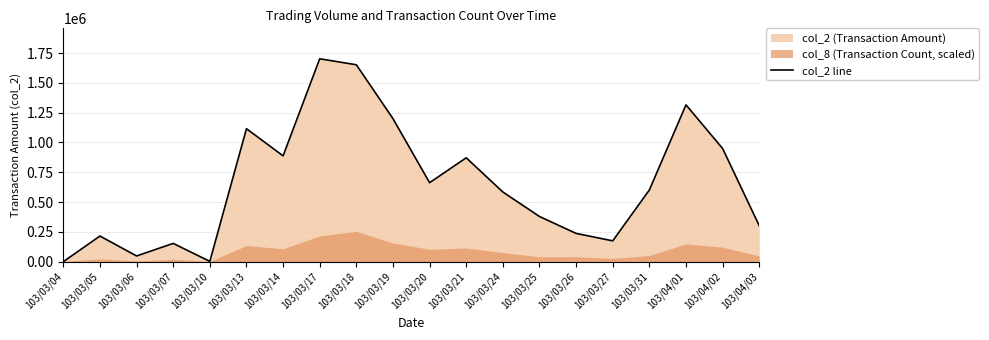

What is the sum of all values?

13059440